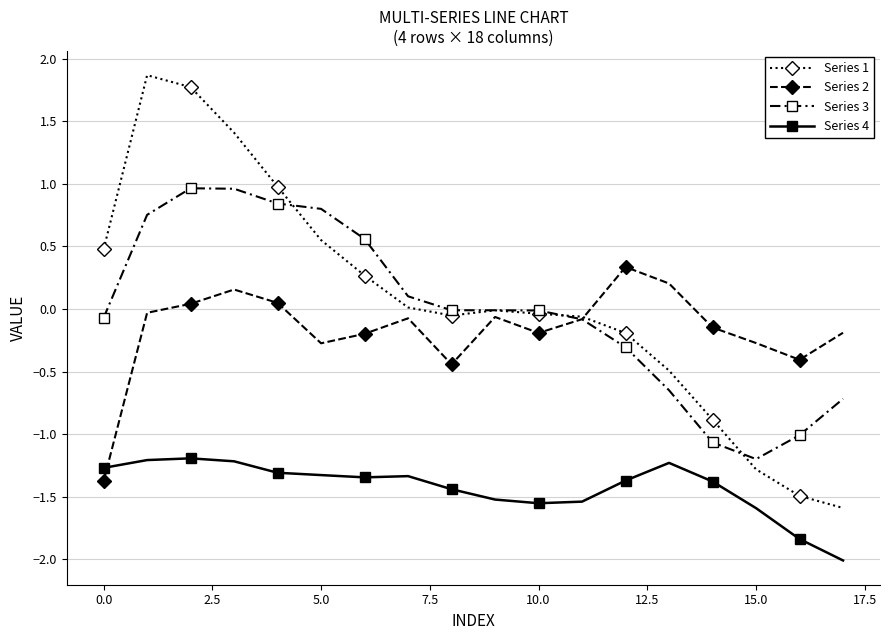

What is the value of the Series 4 point at the 17th from the left?

-1.8